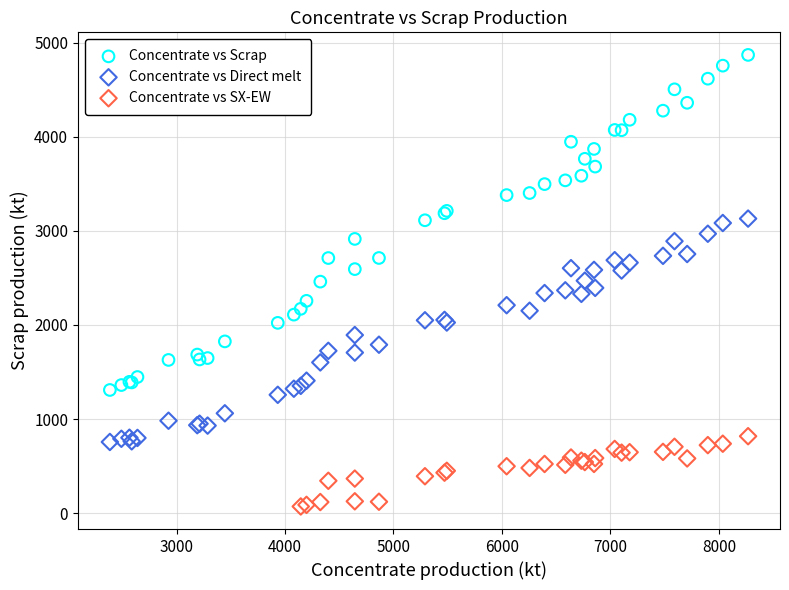

Which series contains the lowest Y value?

Concentrate vs SX-EW